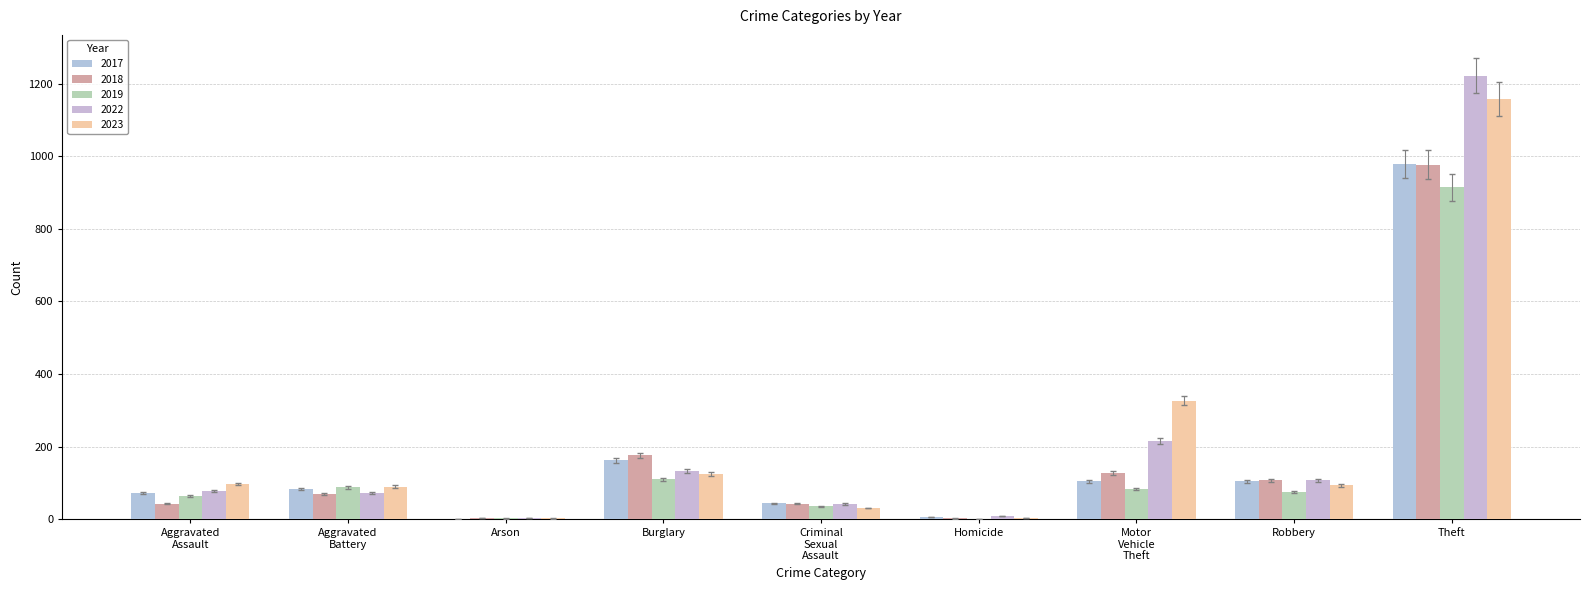

What is the highest value of the 2018 series?

977